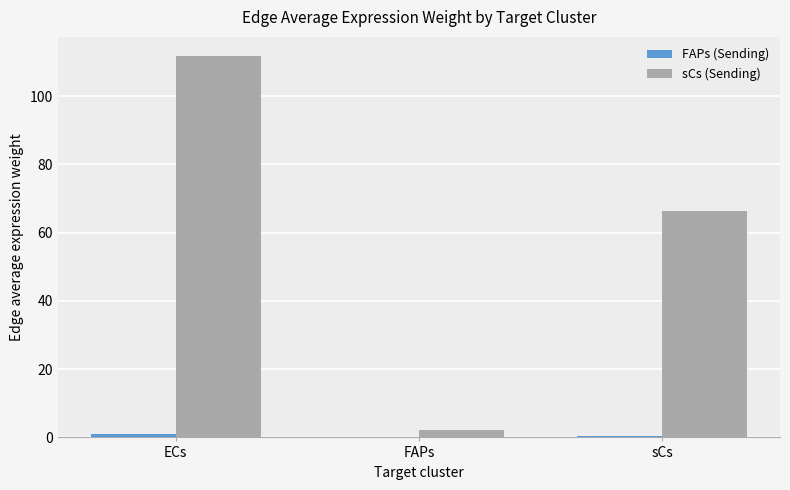

Which series has the largest total across all categories?

sCs (Sending)